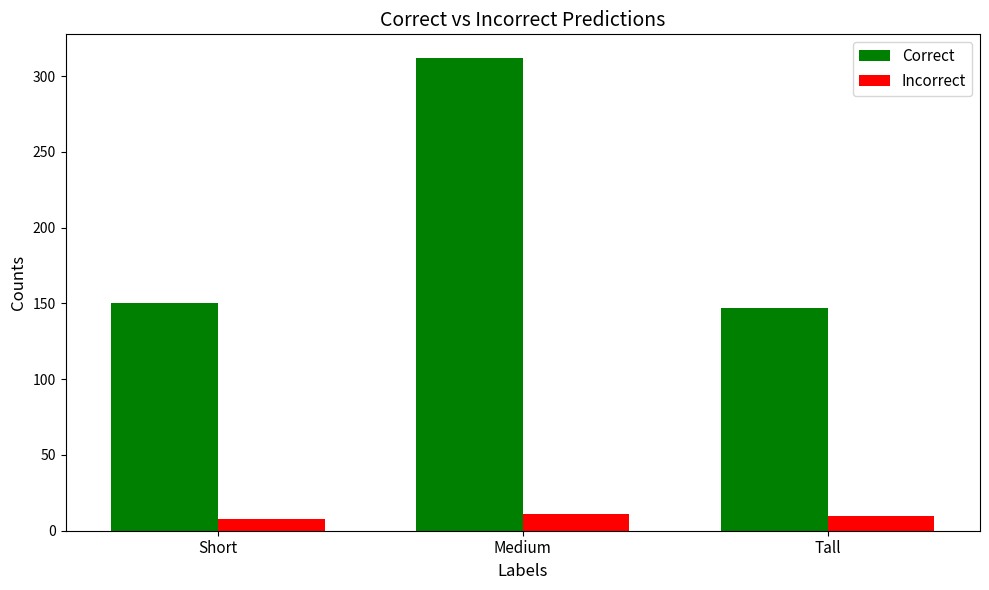

Which series changed the most between Short and Medium?

Correct